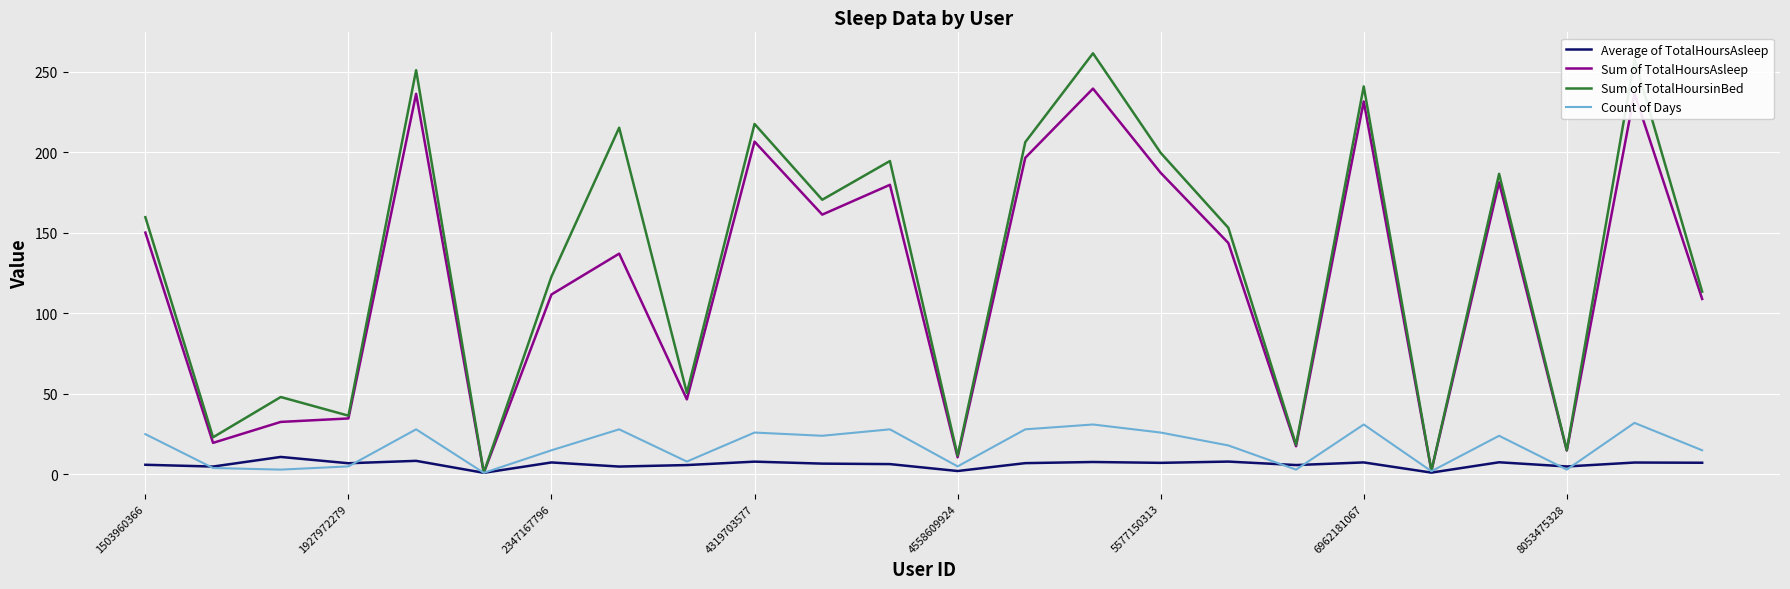

Rank the series by their maximum value, from lowest to highest.

Average of TotalHoursAsleep, Count of Days, Sum of TotalHoursAsleep, Sum of TotalHoursinBed